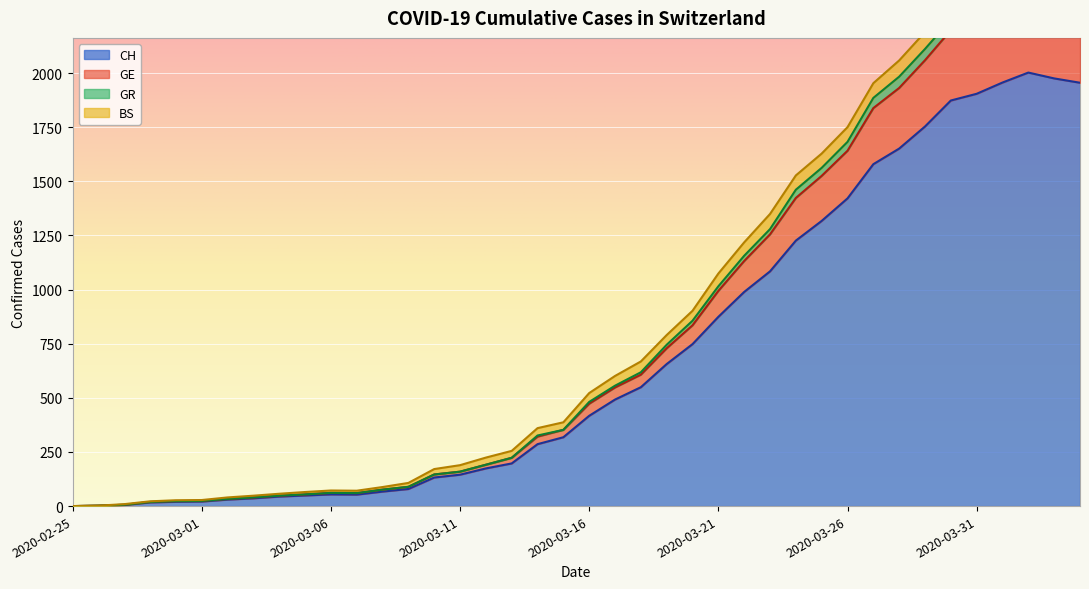

What is the maximum value for CH?

2002